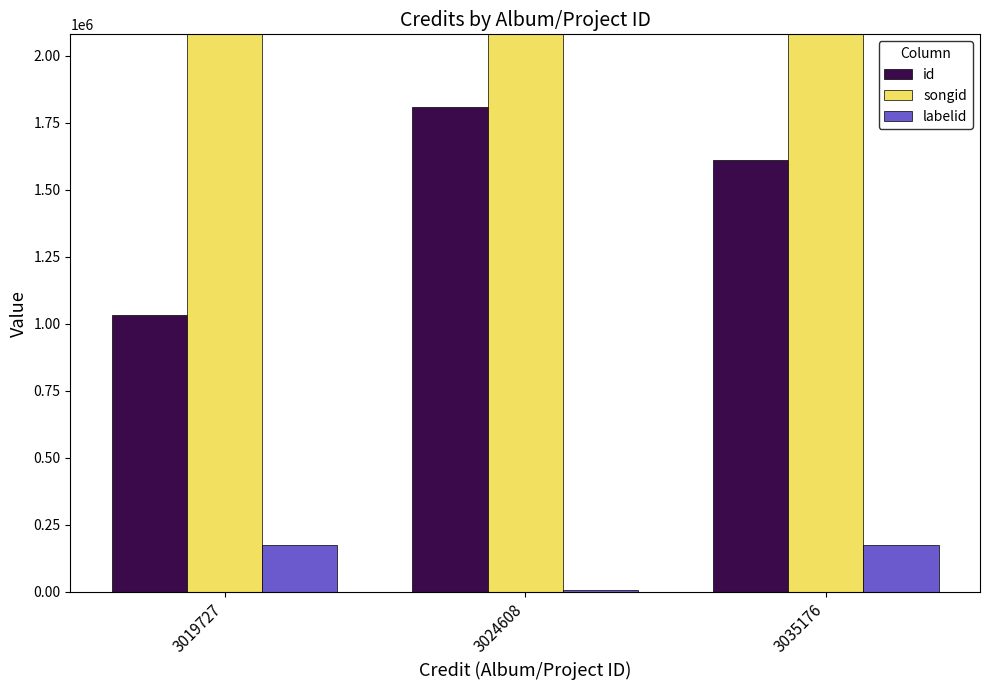

Are the bars horizontal?

No